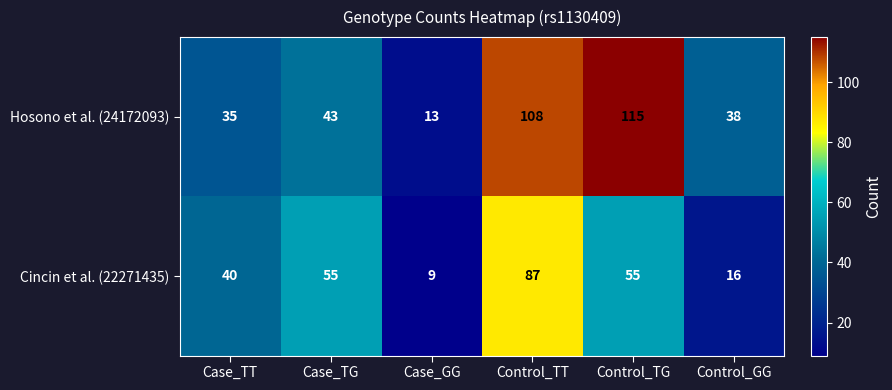

The value of Cincin et al. (22271435) at Control_TT is 125. True or false?

False